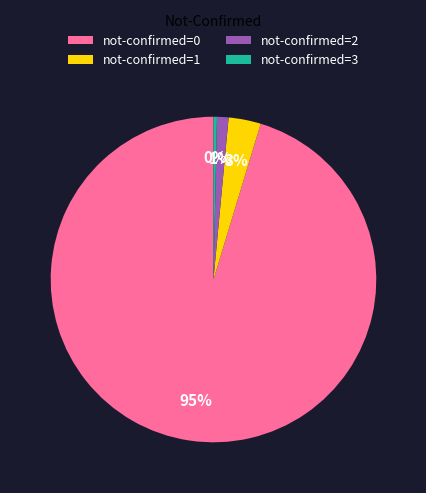

To the nearest percent, what is the combined percentage of not-confirmed=2 and not-confirmed=3?

1%